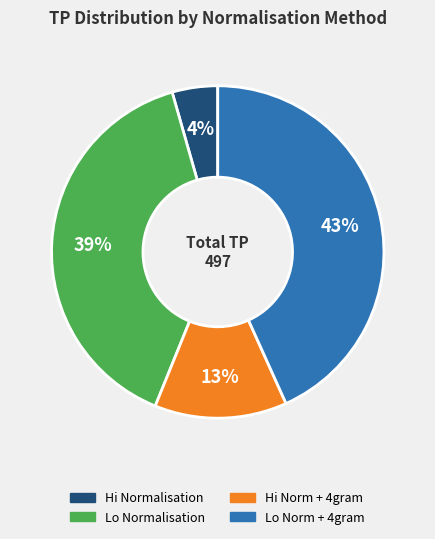

Is the sum of Lo Normalisation and Hi Normalisation greater than half?

No